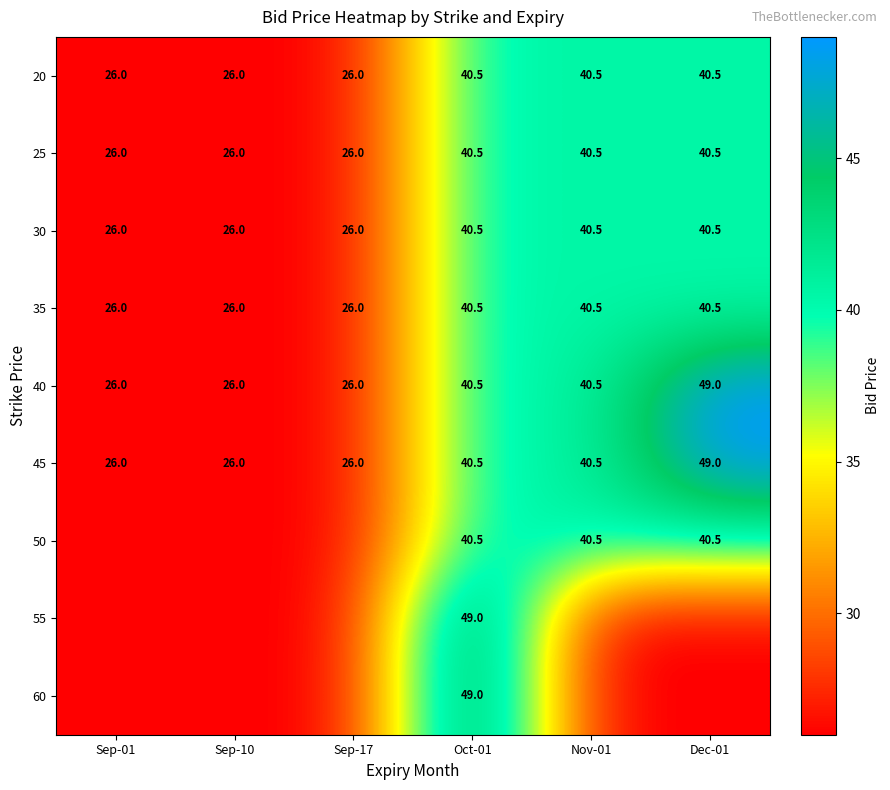

Where does the 20 series first go above 40?

Oct-01